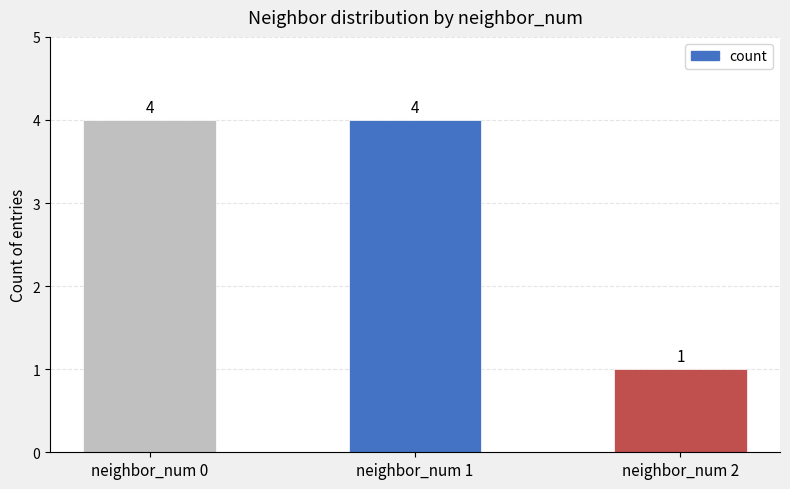

The chart shows a value of 4 at neighbor_num 1. True or false?

True